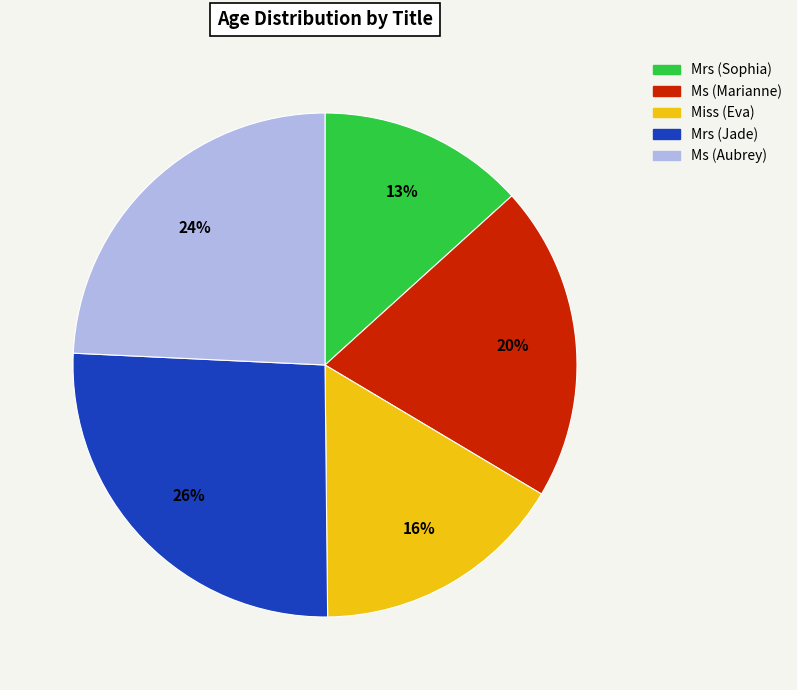

Which category has the smallest portion of the pie?

Mrs (Sophia)